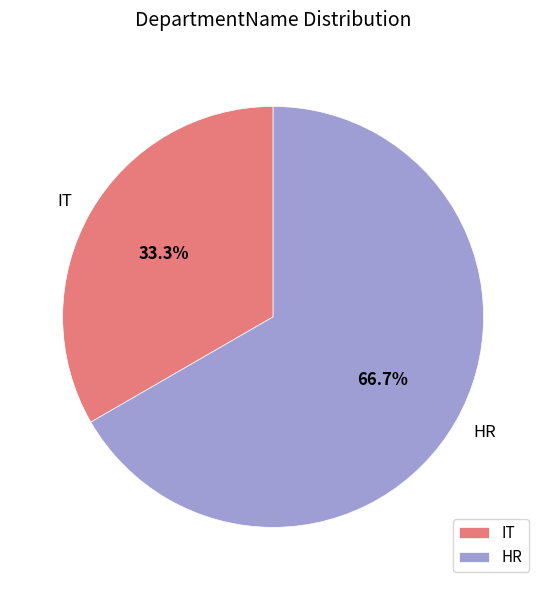

True or false: IT accounts for 22% of the total.

False